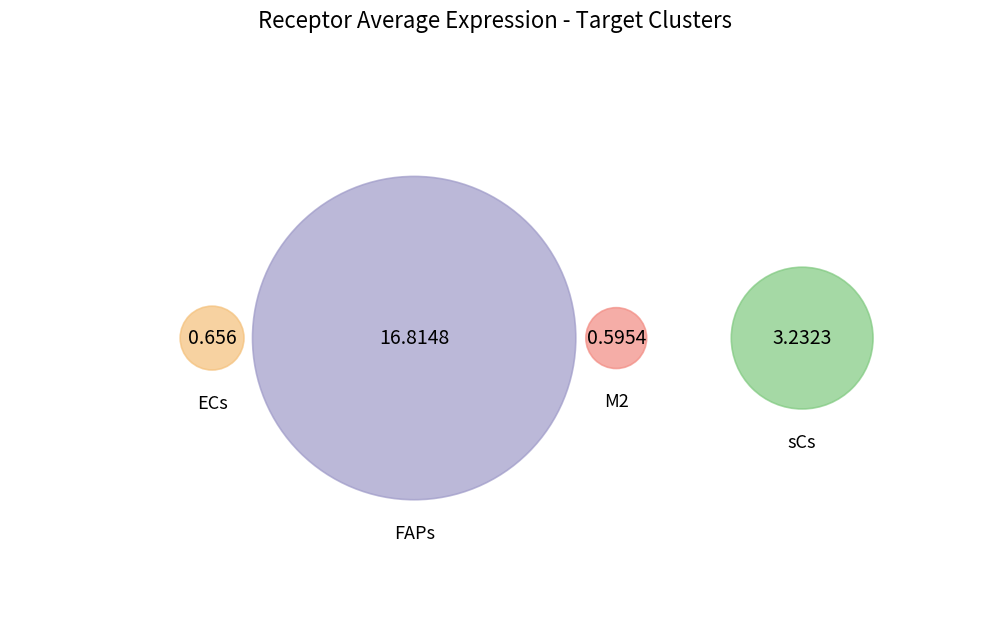

Combined, what portion of the pie is M2 and sCs?

18.0%